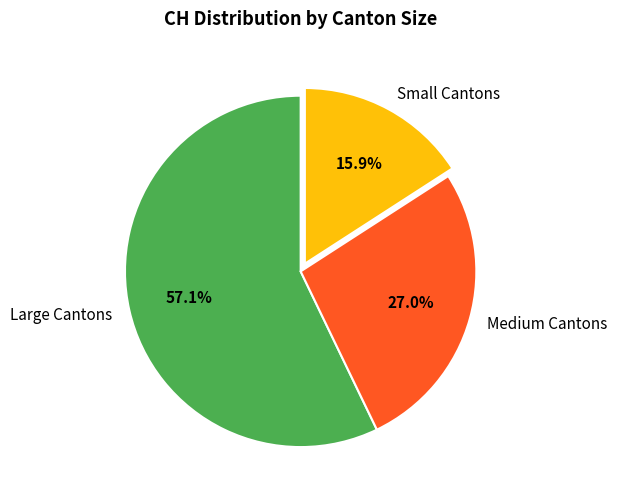

Count the number of slices in the pie.

3